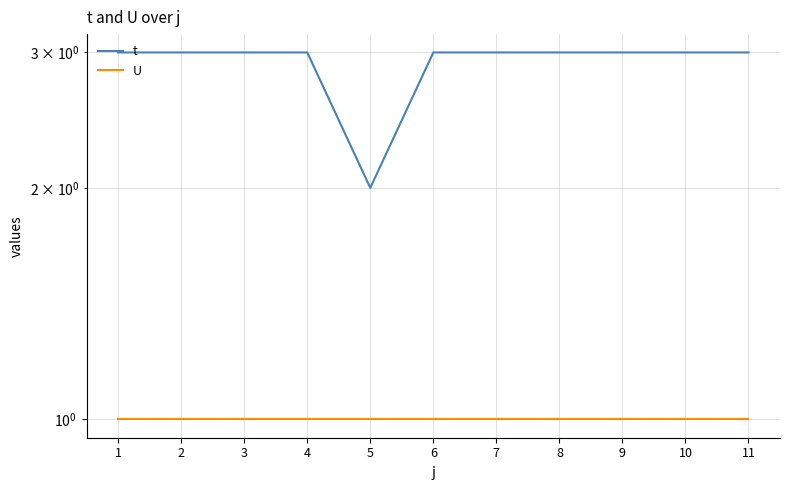

True or false: t and U intersect in this chart.

False